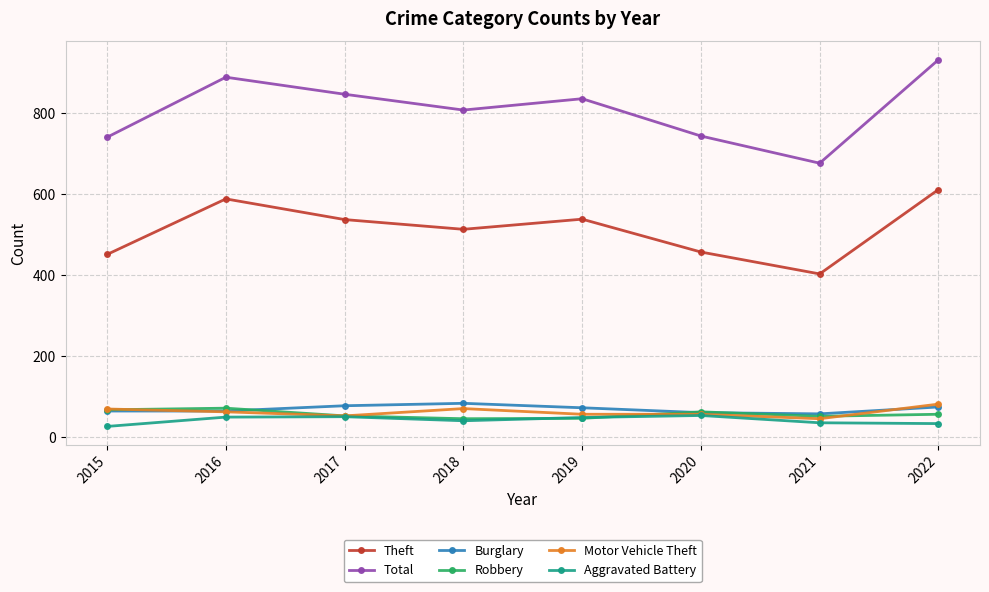

What is the total value across all series at 2022?

1790